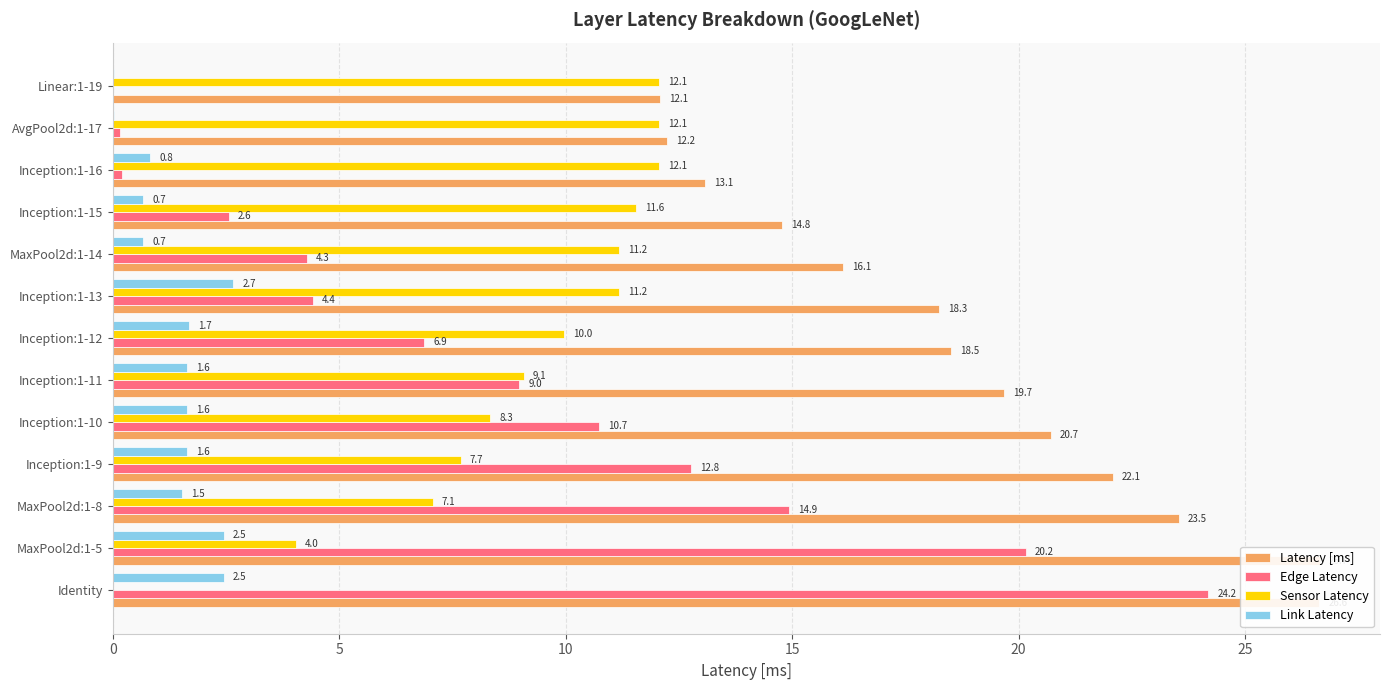

What is the spread (max minus min) of values at MaxPool2d:1-5?

24.2